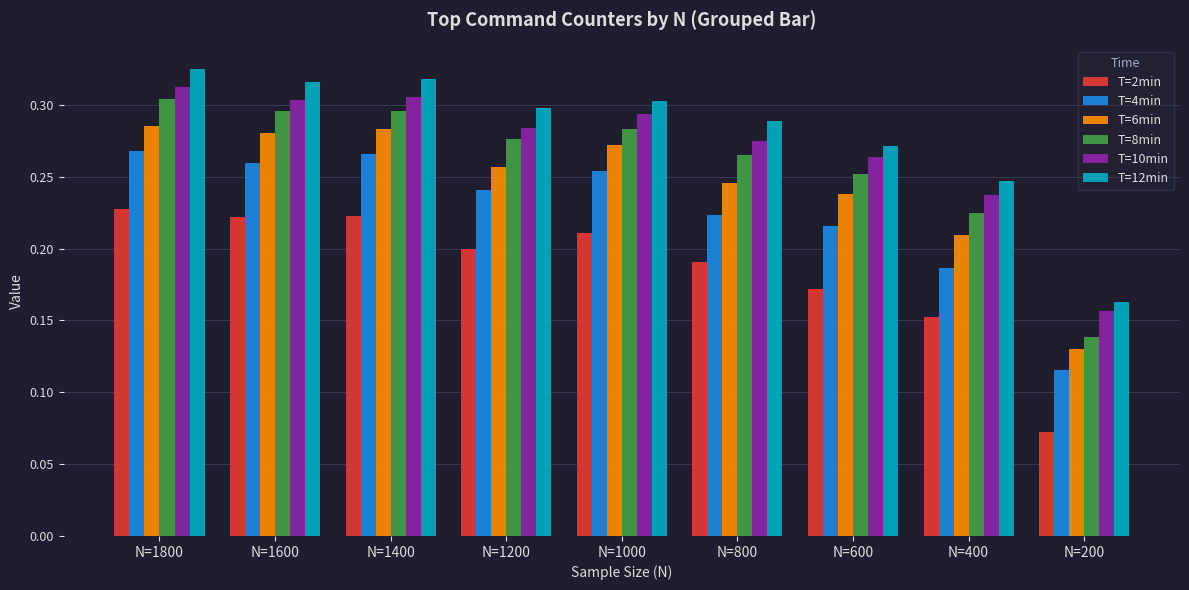

Which category has the lowest value in the T=10min series?

N=200